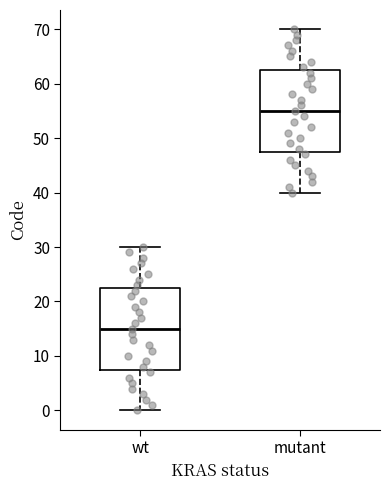

Reading left to right, read every box against the y-axis: the position of its median line, the range the box covers, and the ends of its whiskers. The values are not printed on the chart, so give them approximately, as read against the axis.

wt: median 15, box 8 to 23, whiskers 0 to 30
mutant: median 55, box 48 to 63, whiskers 40 to 70